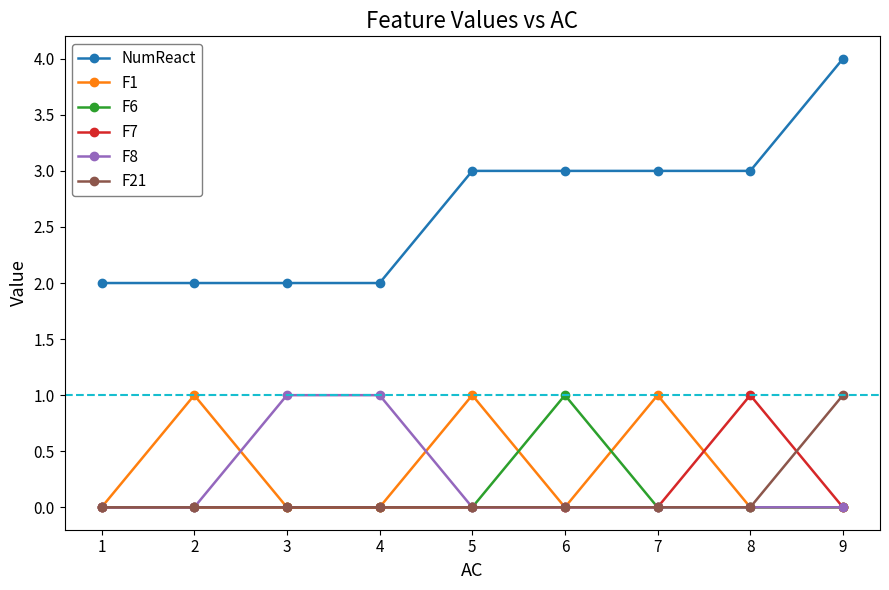

How many lines are shown in the chart?

6